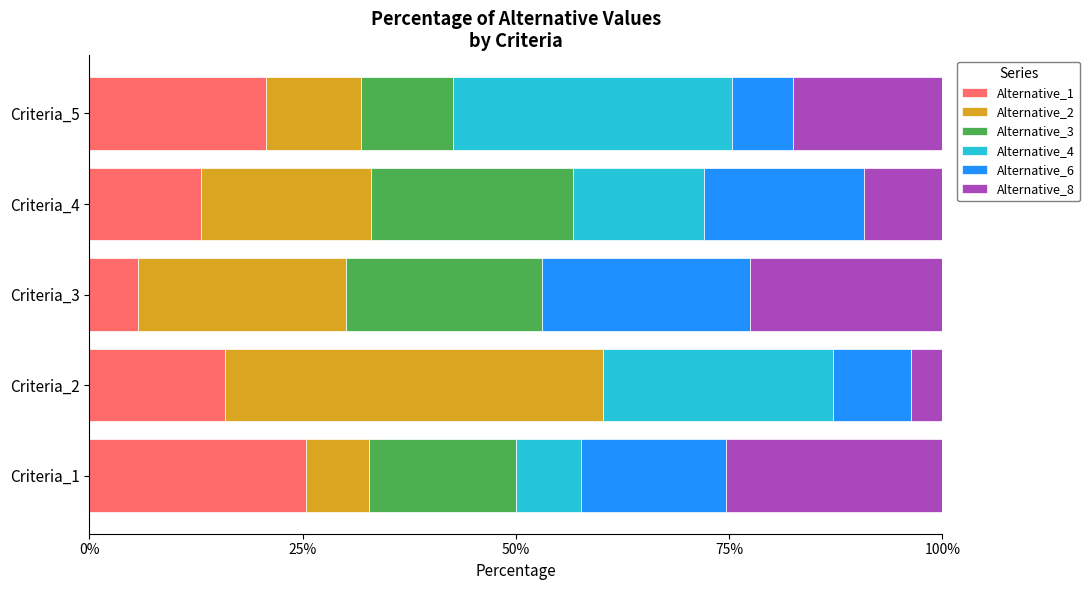

What is the sum of the Alternative_1 values at Criteria_2 and Criteria_5?

36.7